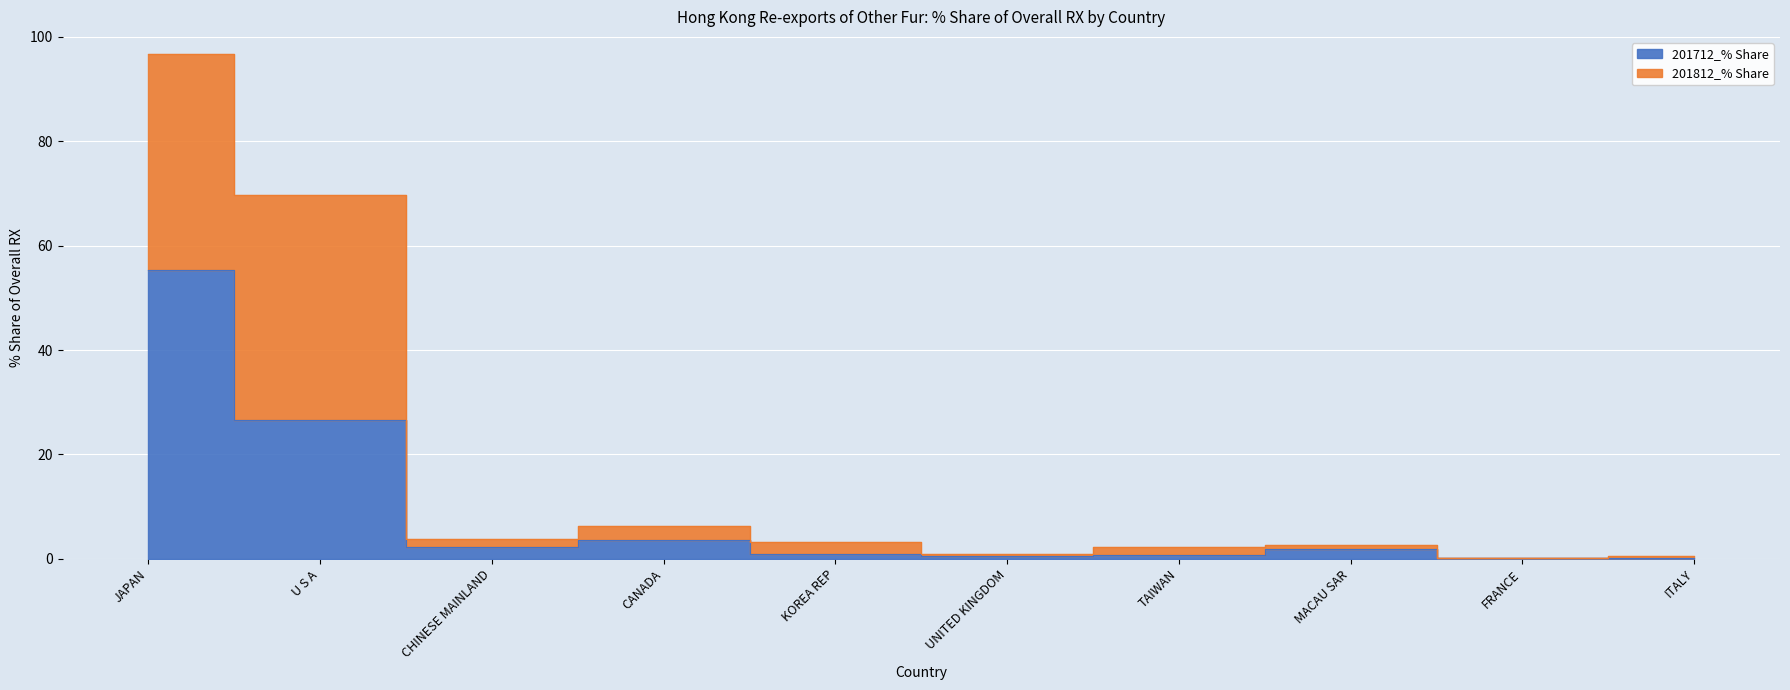

What is the value of the 6th point from the left?

0.5